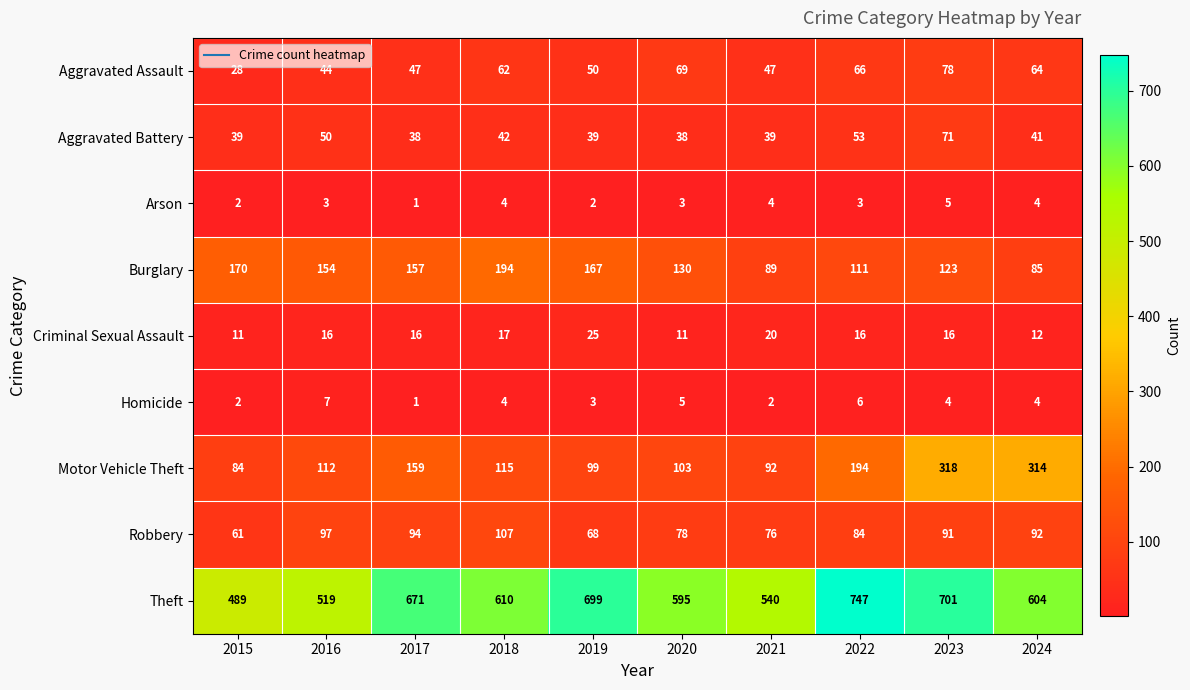

What is the sum of all Motor Vehicle Theft values?

1590